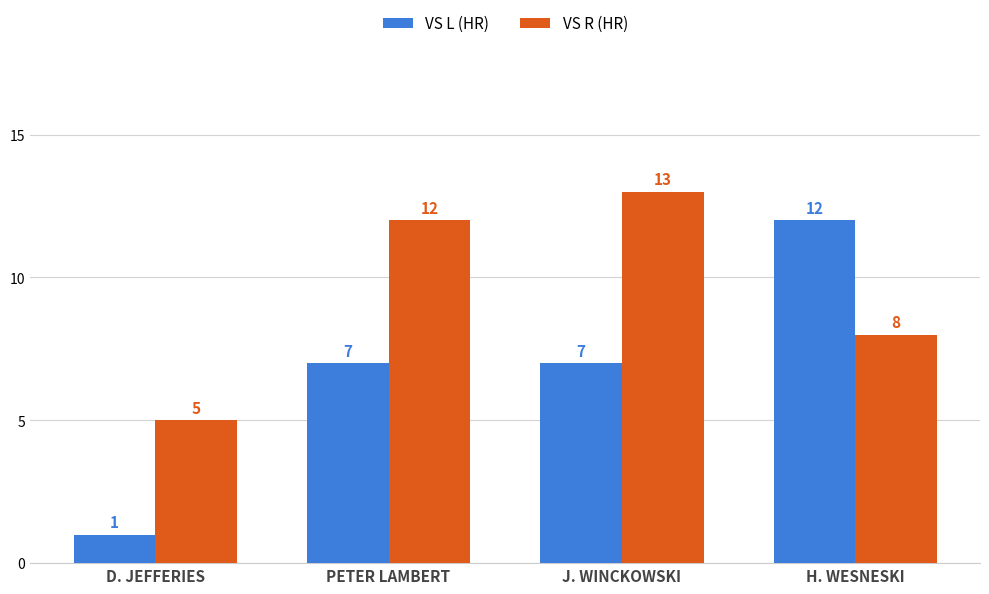

What is the difference between the highest and lowest values at D. JEFFERIES?

4